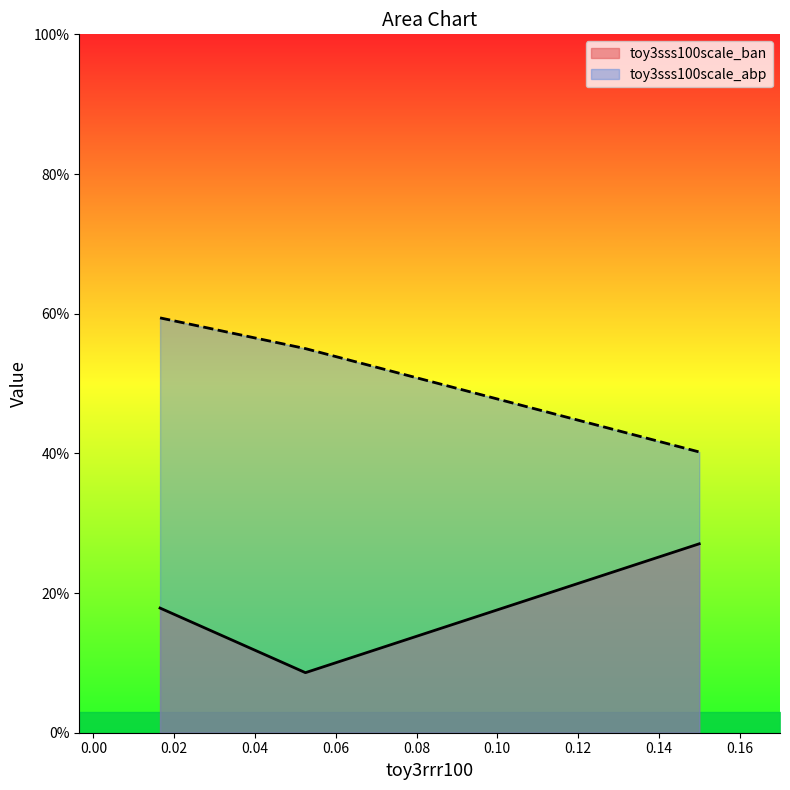

How many toy3sss100scale_ban values are between 0 and 1?

3